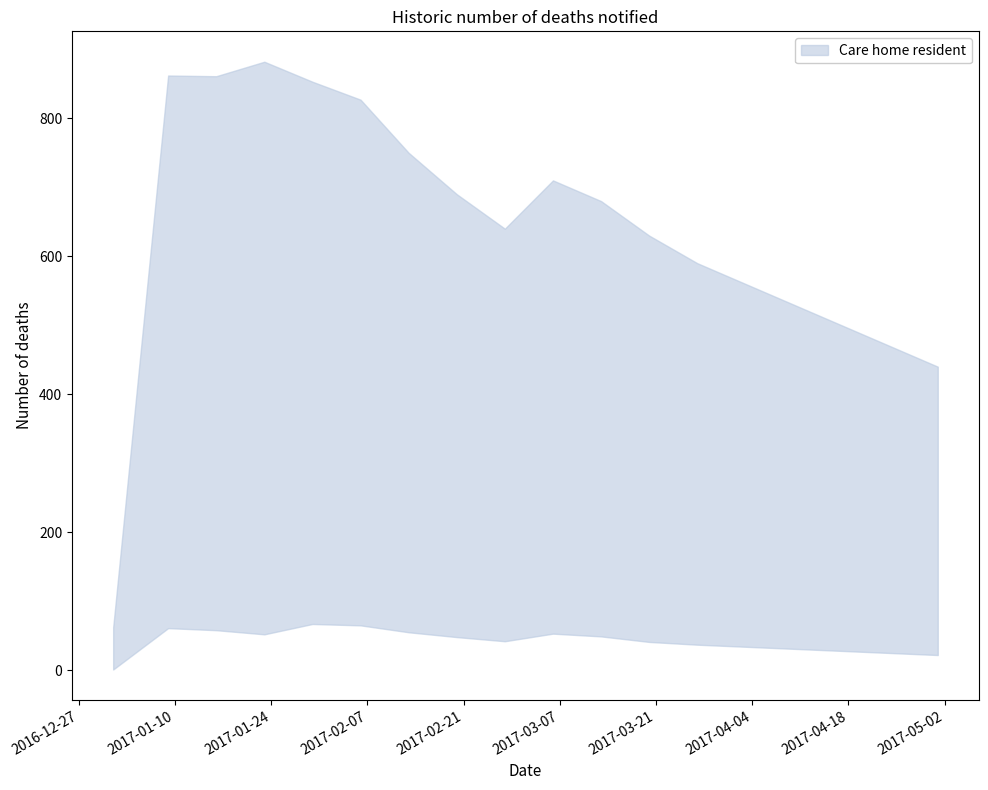

The value of Home care service user at 2017-03-27 is 25. True or false?

False